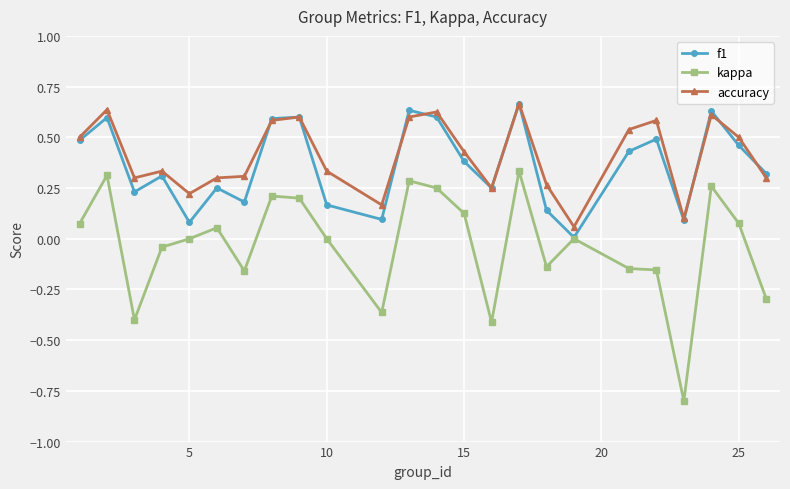

What is the smallest value displayed?

-0.8